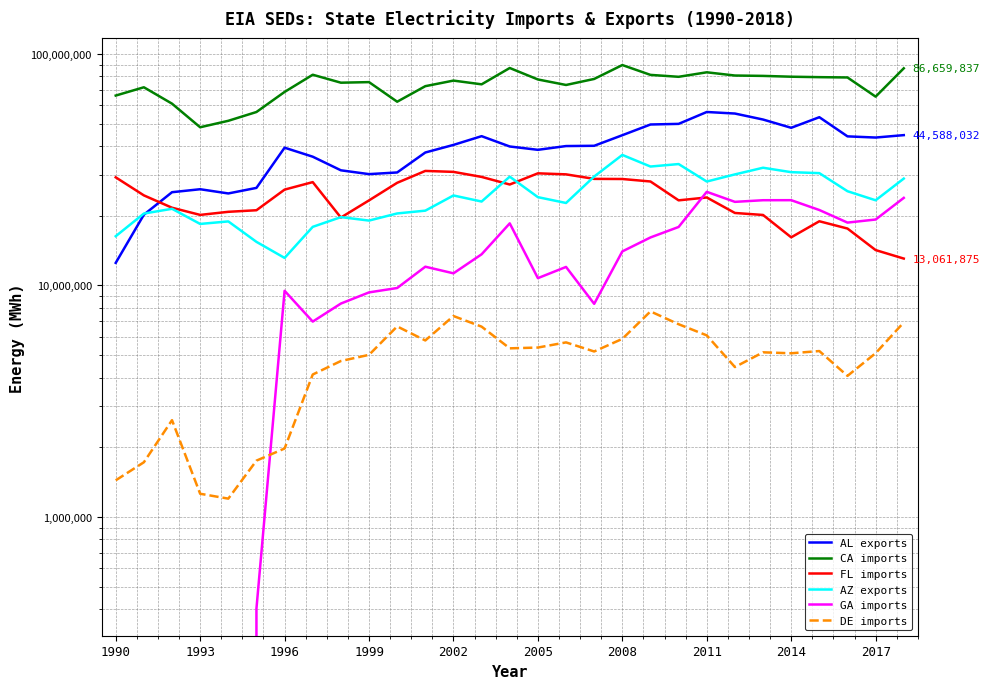

What is the average value of the DE imports series?

4700667